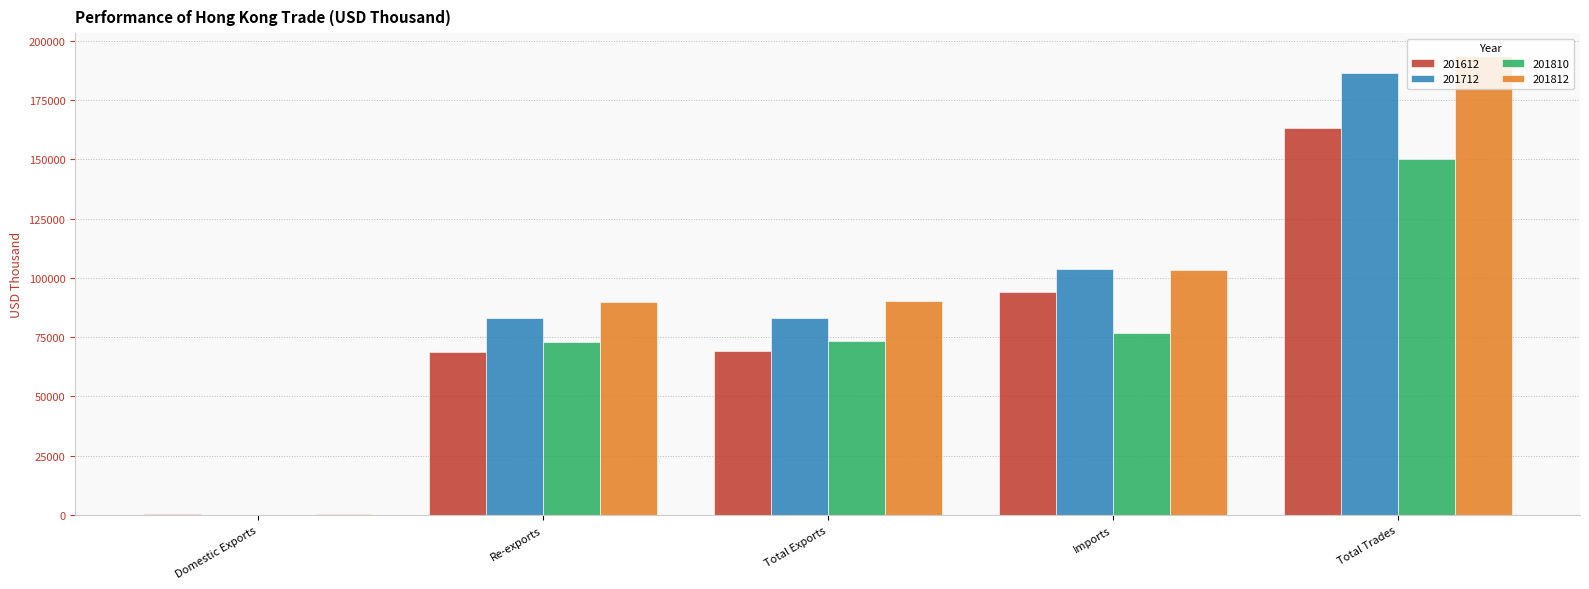

The value of 201812 at Re-exports is 89955.8. True or false?

True